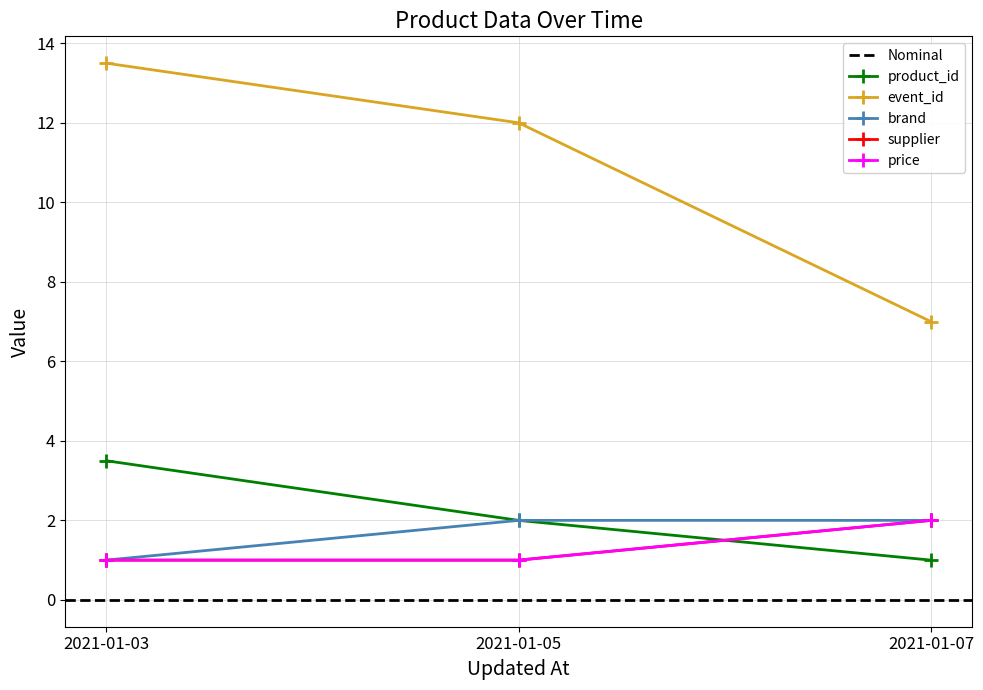

Which series changed the most between 2021-01-05 and 2021-01-07?

event_id